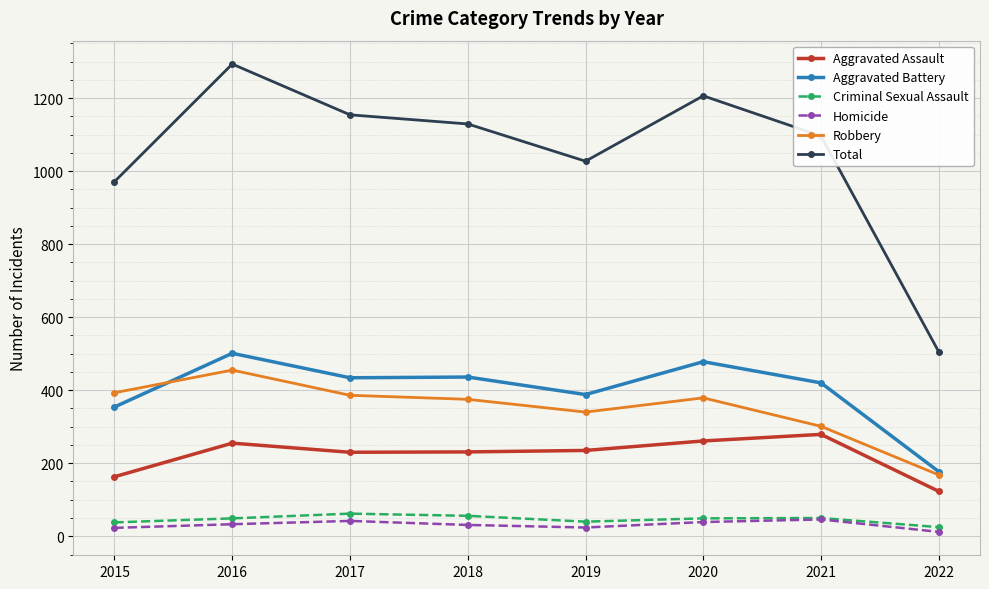

List the series in order of their peak value, highest first.

Total, Aggravated Battery, Robbery, Aggravated Assault, Criminal Sexual Assault, Homicide